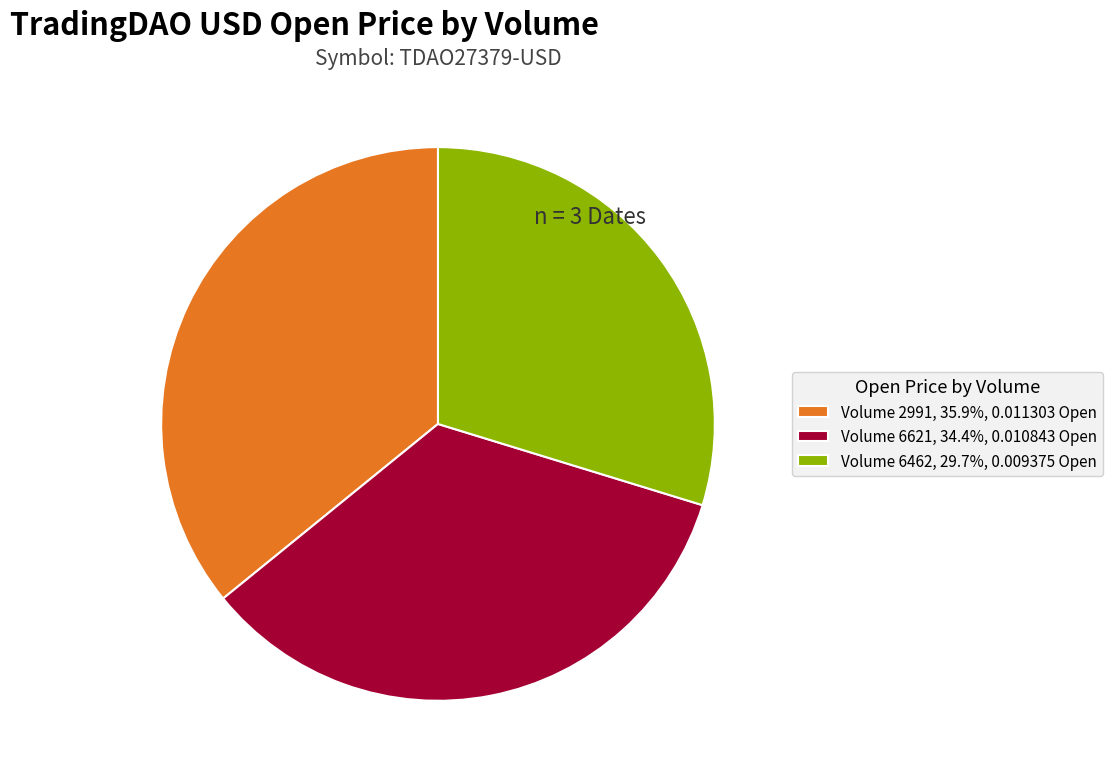

Is there a majority slice in this chart?

No